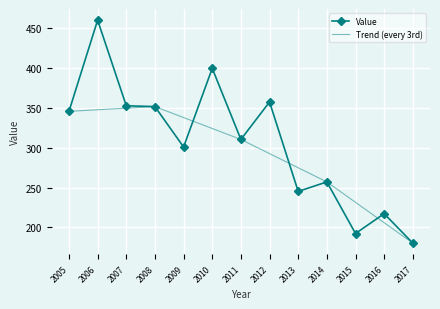

What is the approximate value at 2015?

192.4